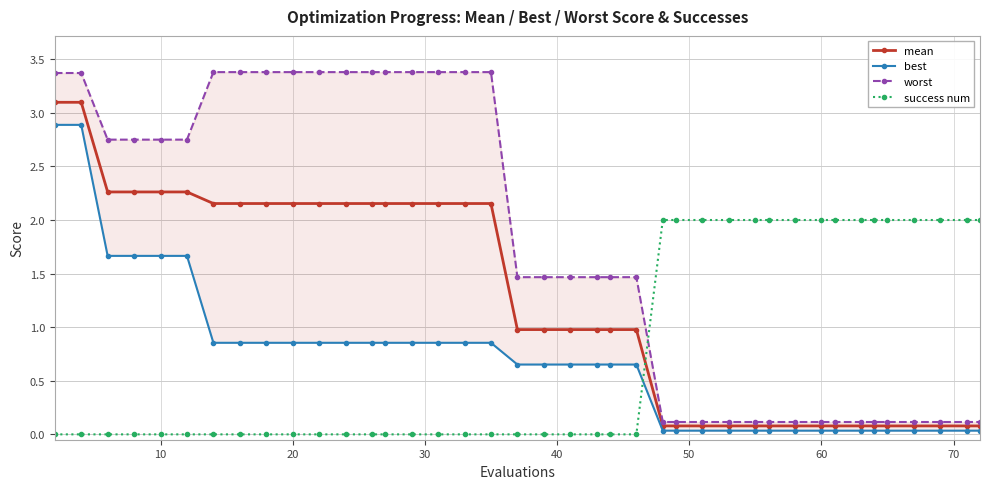

After their last crossing, which series has the higher values: mean or success num?

success num